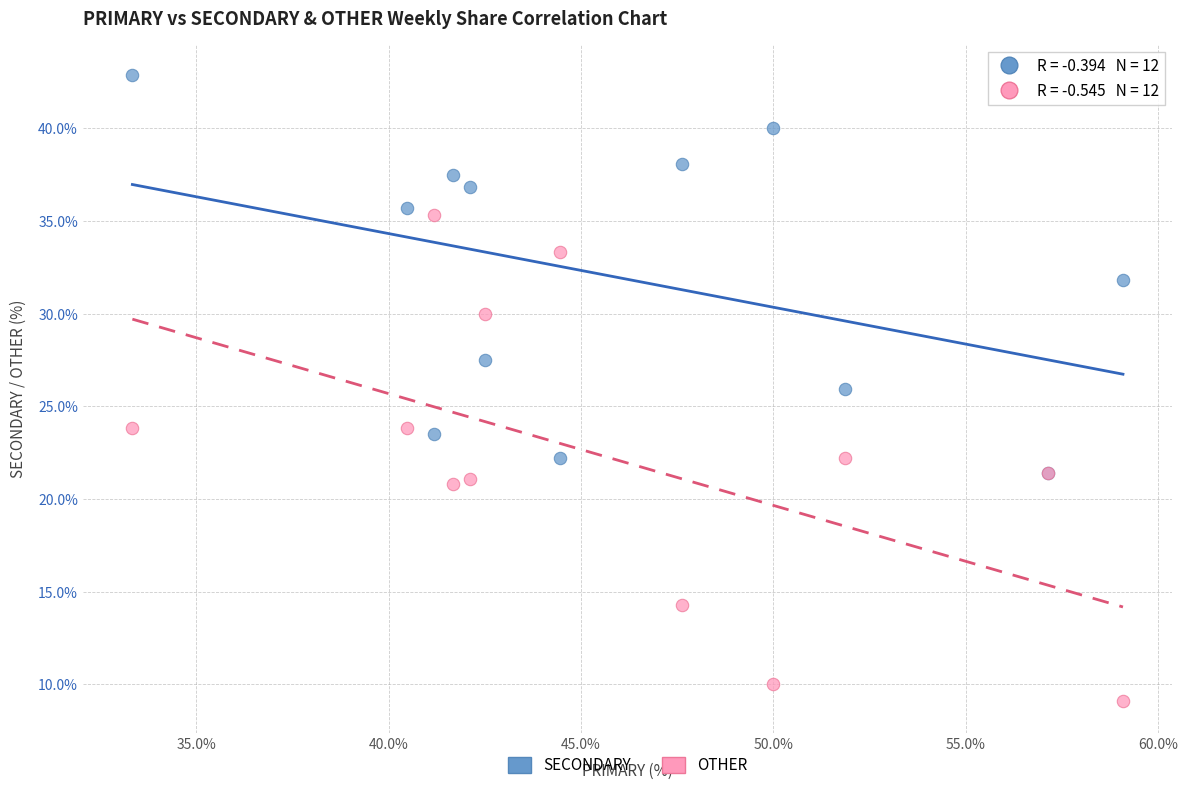

What are all the series names shown in the legend?

SECONDARY, OTHER